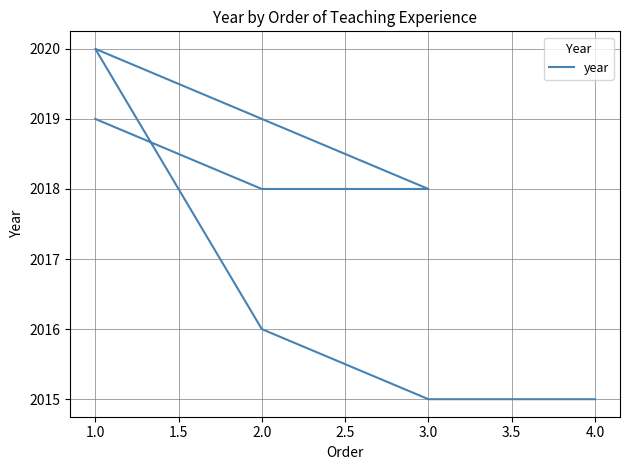

Reading right to left, list all the values displayed in this chart.

2015	2015	2016	2020	2018	2018	2019